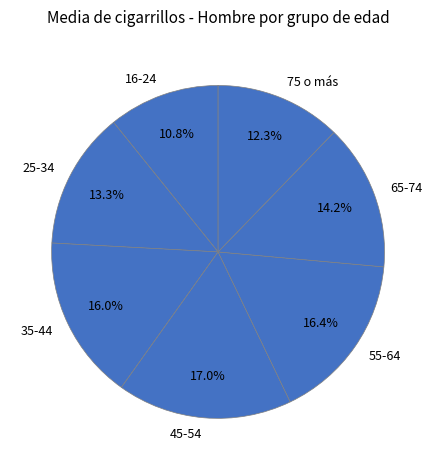

True or false: 65-74 accounts for 25% of the total.

False